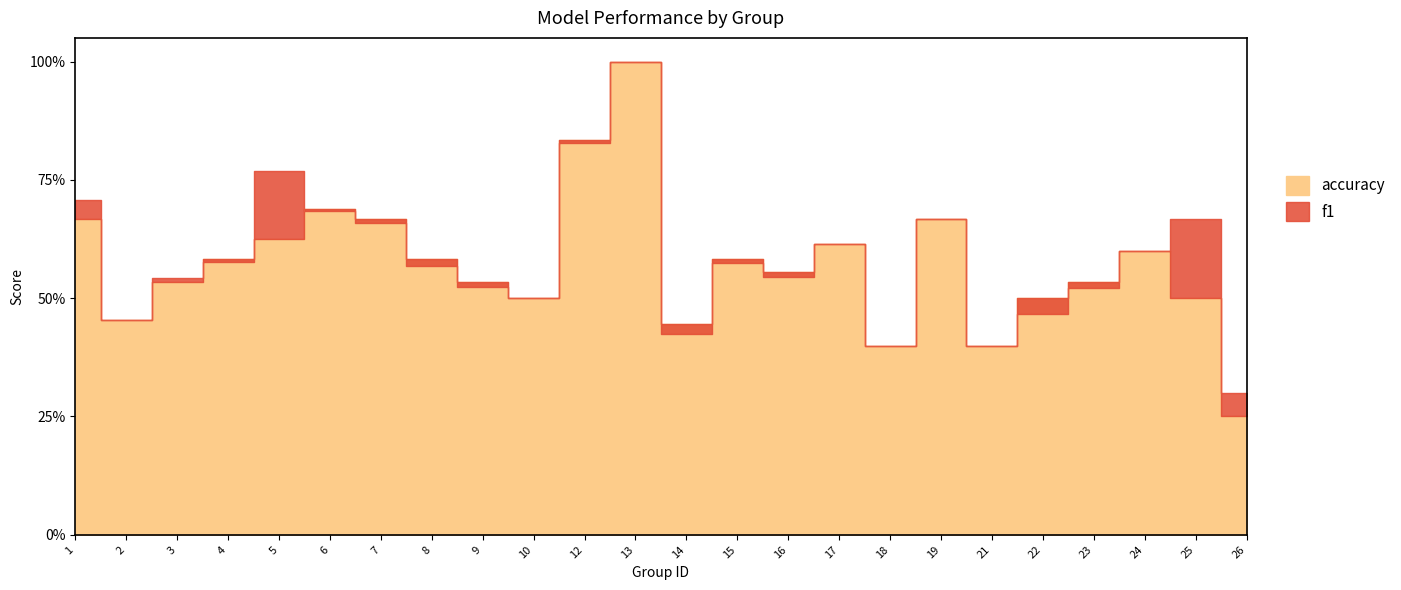

Read the accuracy value at 12.

0.8